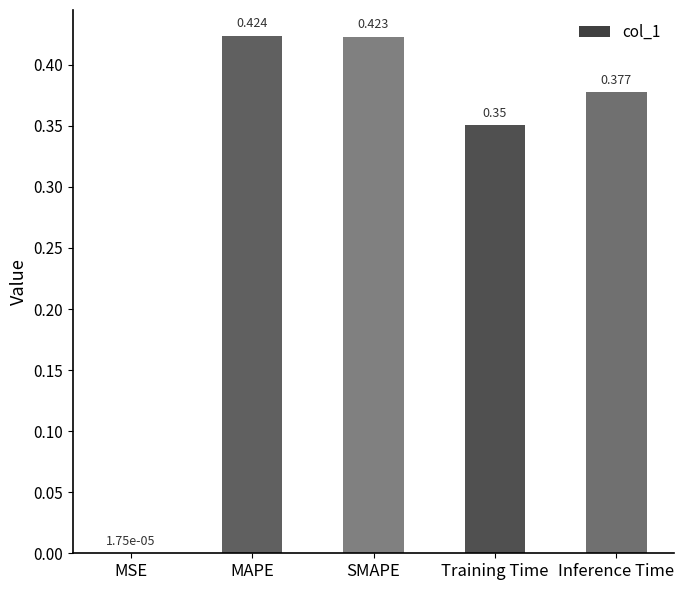

Which label corresponds to the largest value in the chart?

MAPE